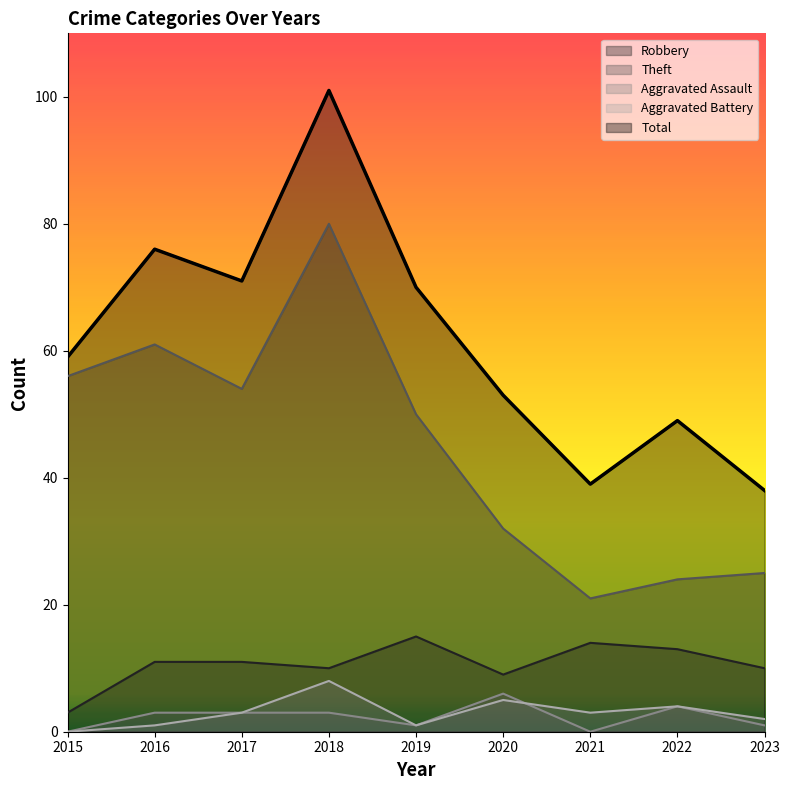

List the labels in order of Aggravated Battery value, smallest first.

2015, 2016, 2019, 2023, 2017, 2021, 2022, 2020, 2018